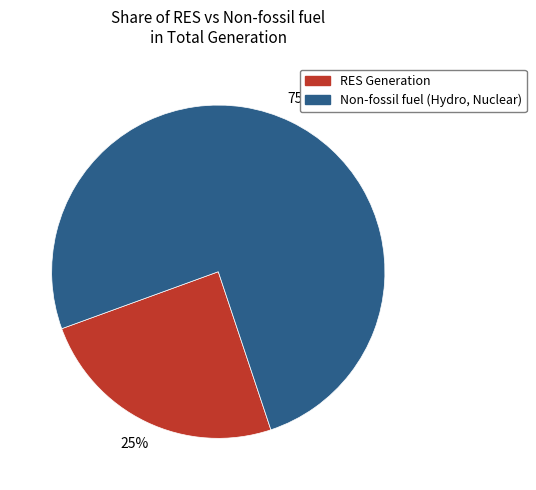

To the nearest percent, what is the average slice percentage?

50%